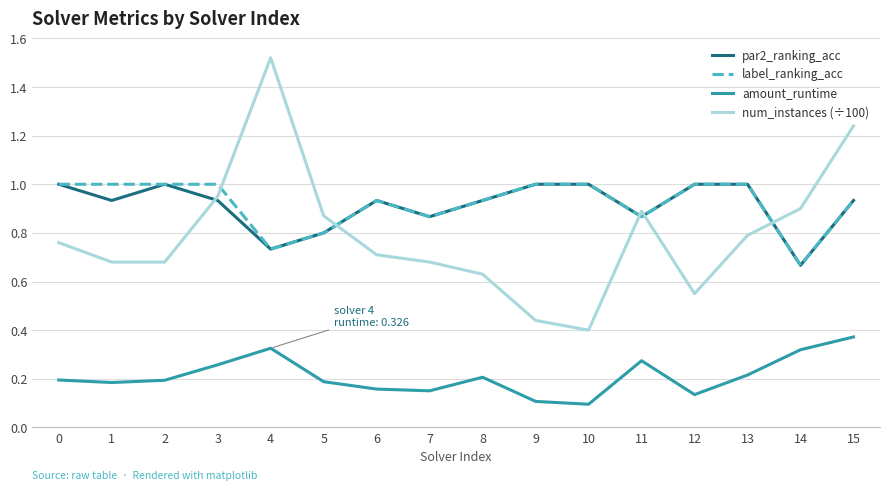

True or false: num_instances (÷100) and par2_ranking_acc intersect in this chart.

True